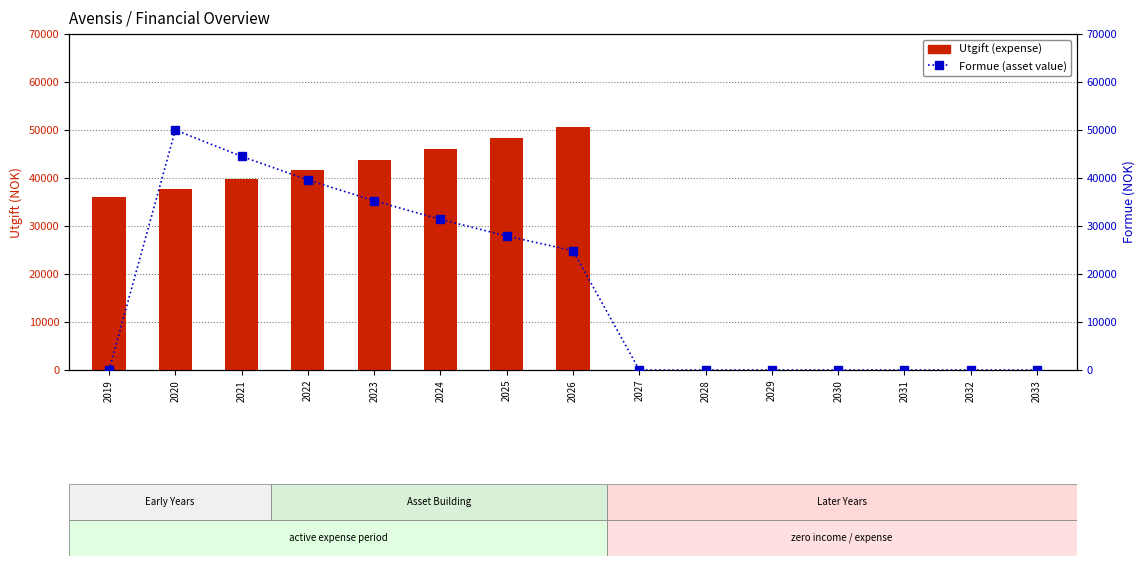

Which series has the largest range (max minus min)?

Utgift (expense)